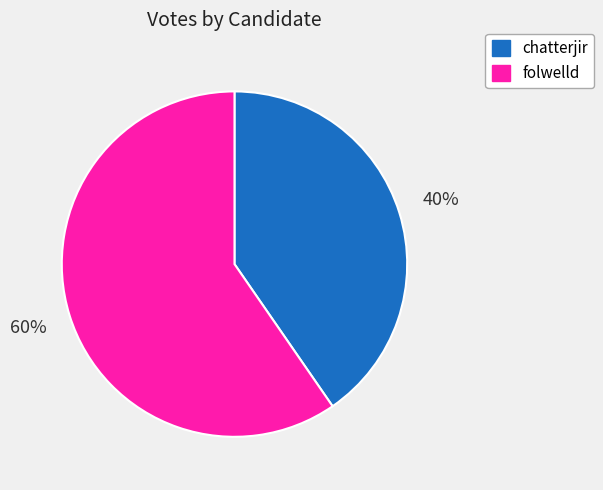

Combined, do folwelld and chatterjir account for over 50%?

Yes